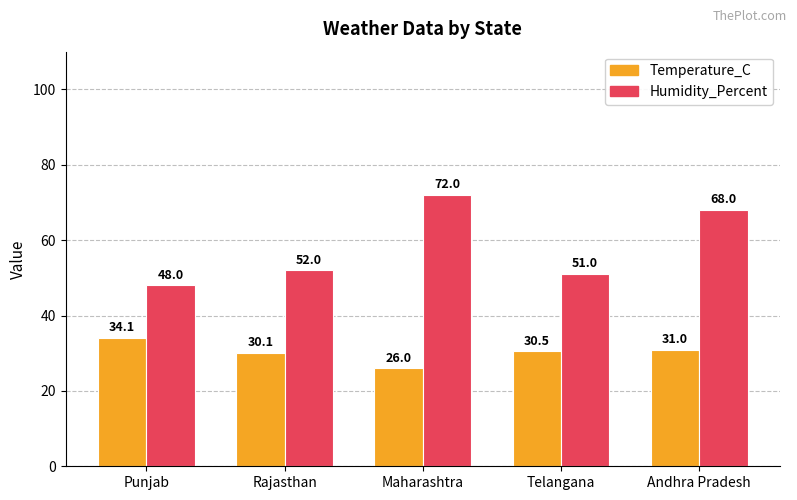

Which series has the largest range (max minus min)?

Humidity_Percent